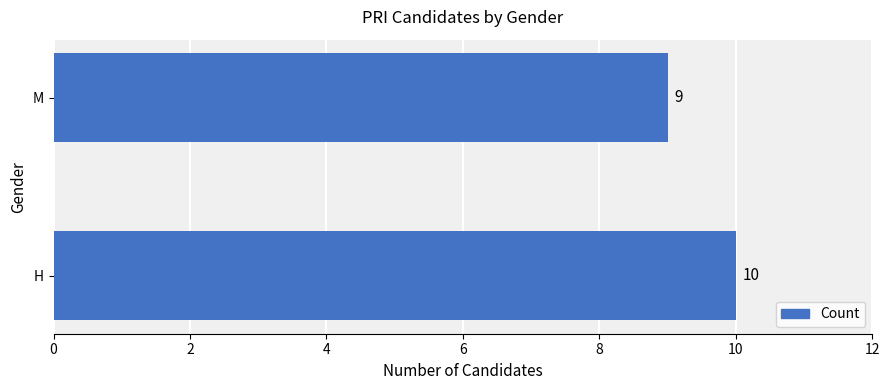

Which label corresponds to the smallest value in the chart?

M